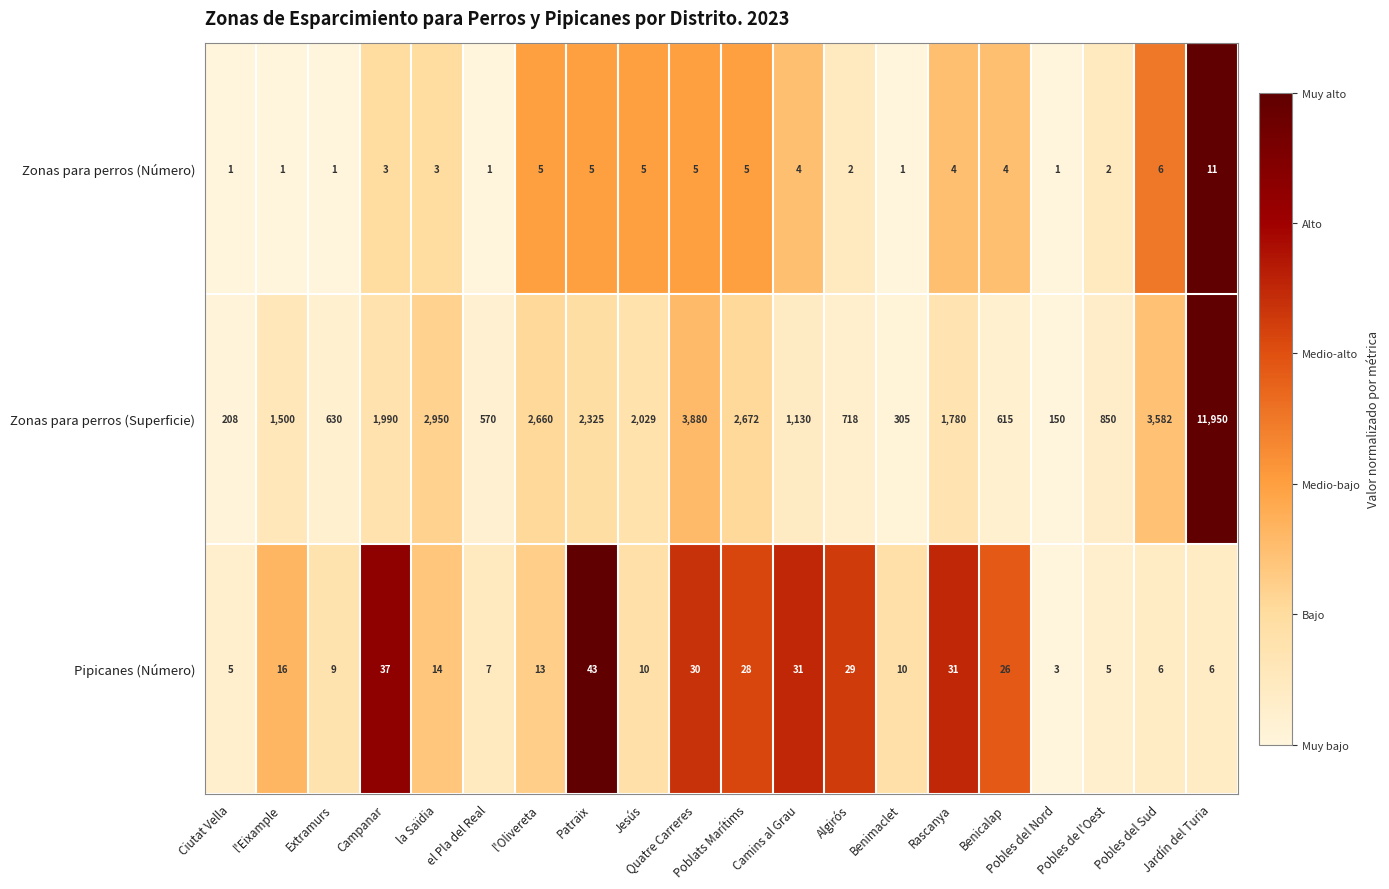

What is the sum of all Pipicanes (Número) values?

359